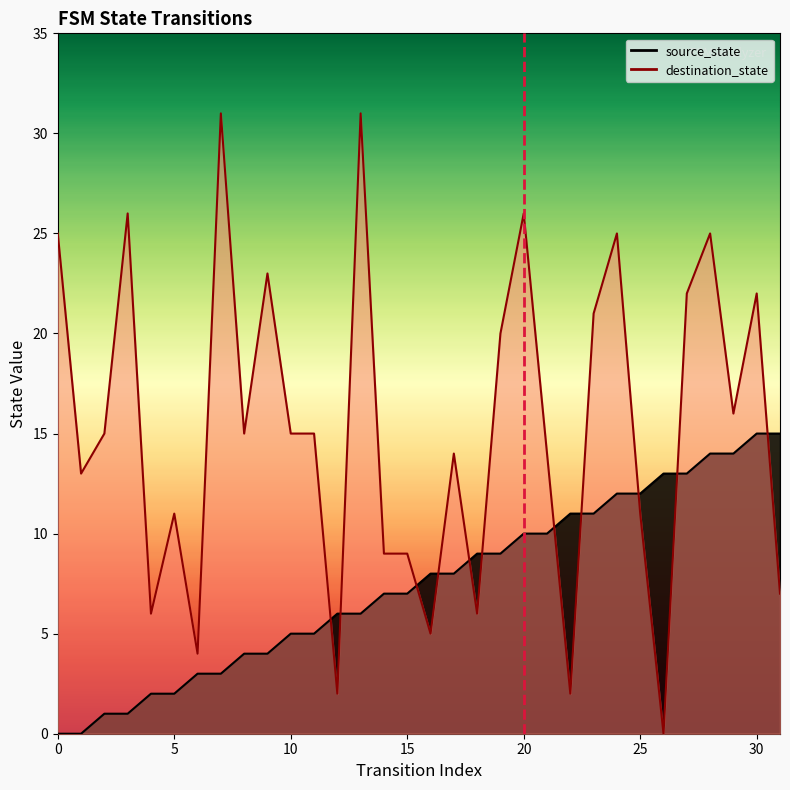

Does the chart display data point markers on the line(s)?

No